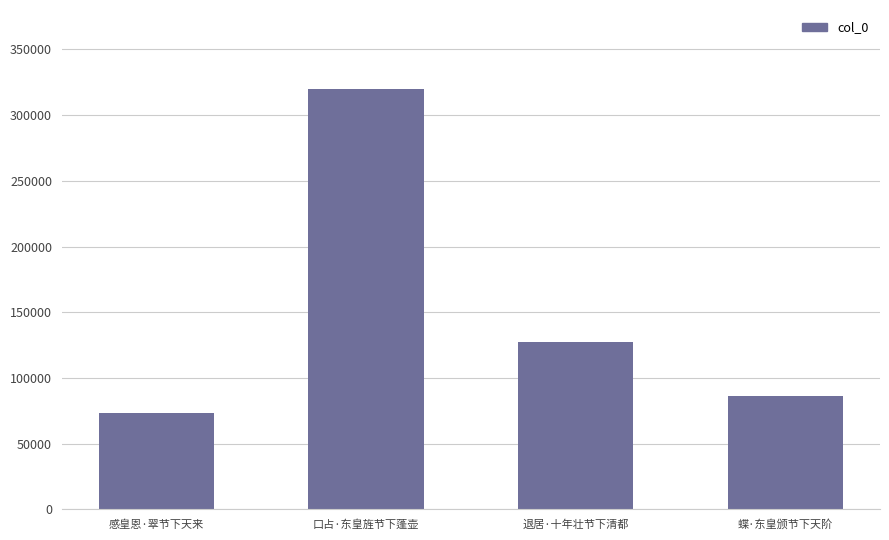

At which category does the chart reach its peak across all series?

口占·东皇旌节下蓬壶